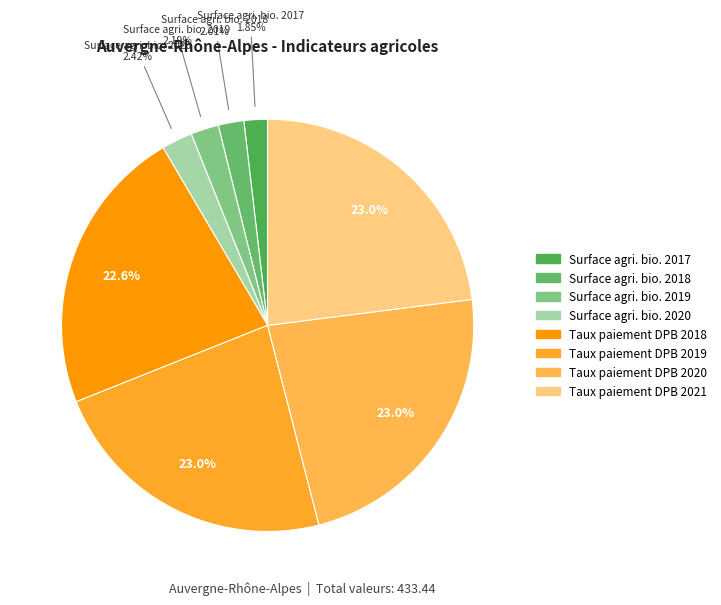

How many segments does this pie chart have?

8